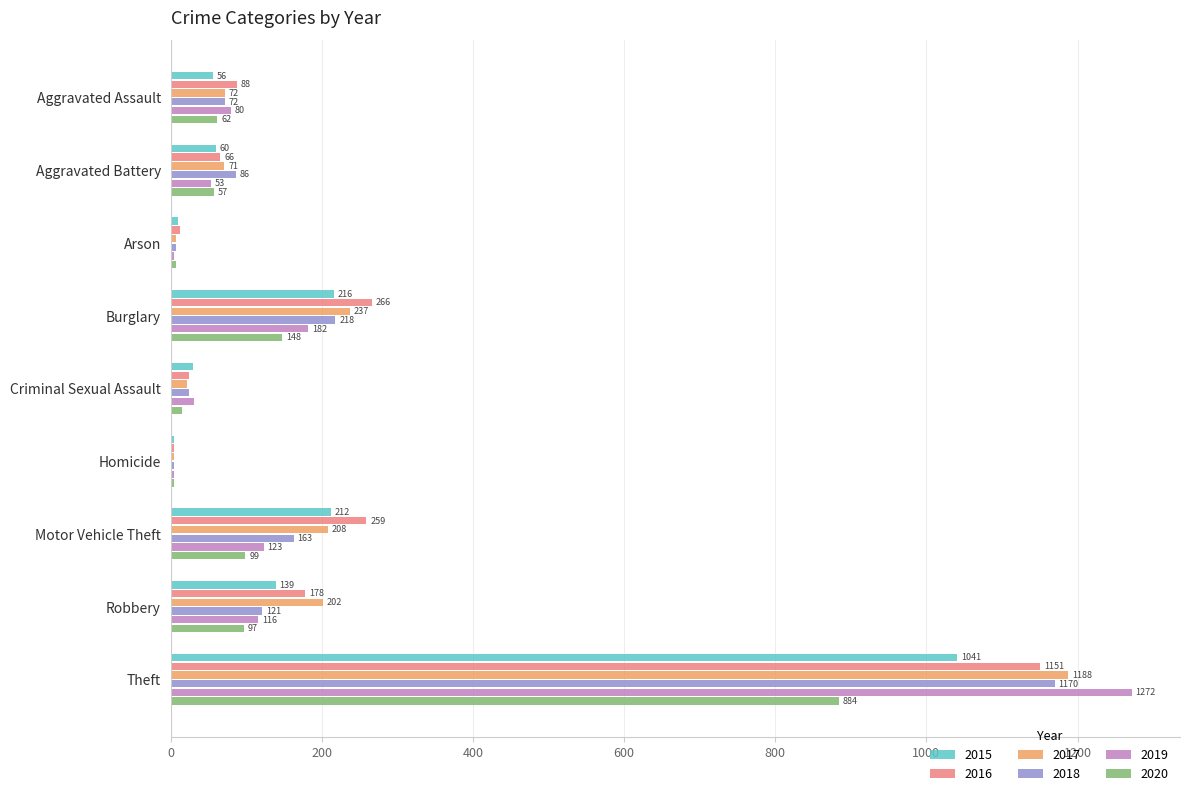

What is the sum of the 2017 values at Aggravated Assault and Criminal Sexual Assault?

94